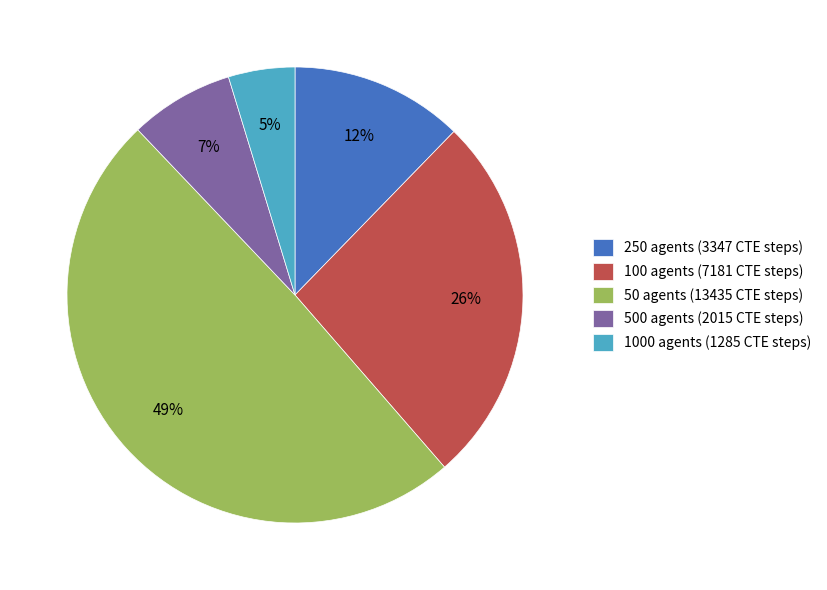

True or false: 50 agents (13435 CTE steps) accounts for 55% of the total.

False